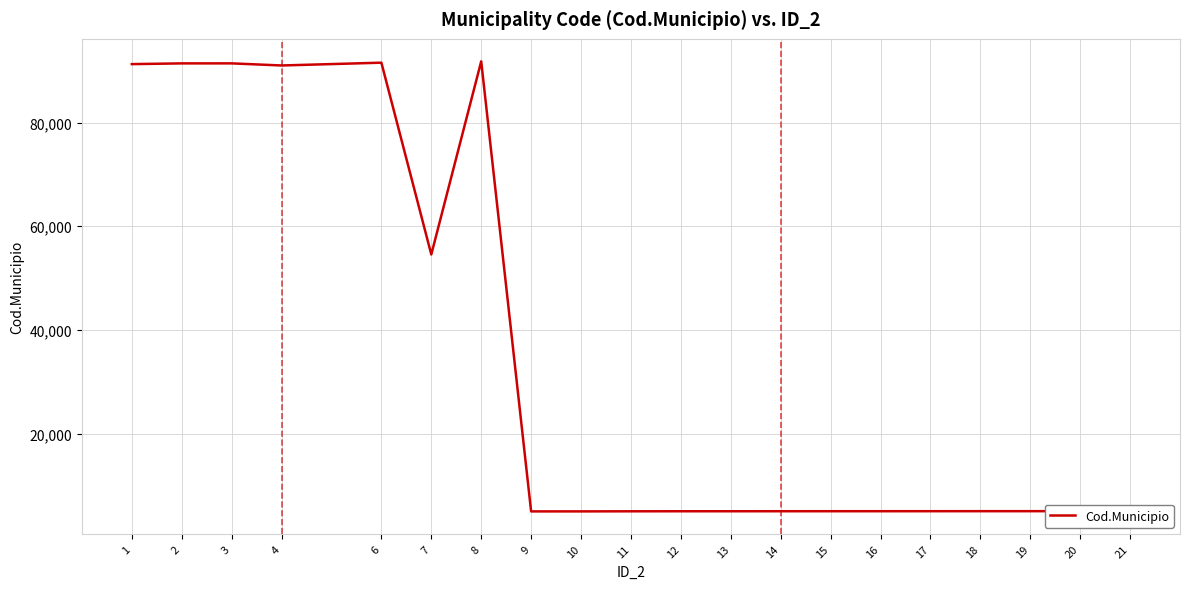

What is the sum of the values at 12 and 13?

10061